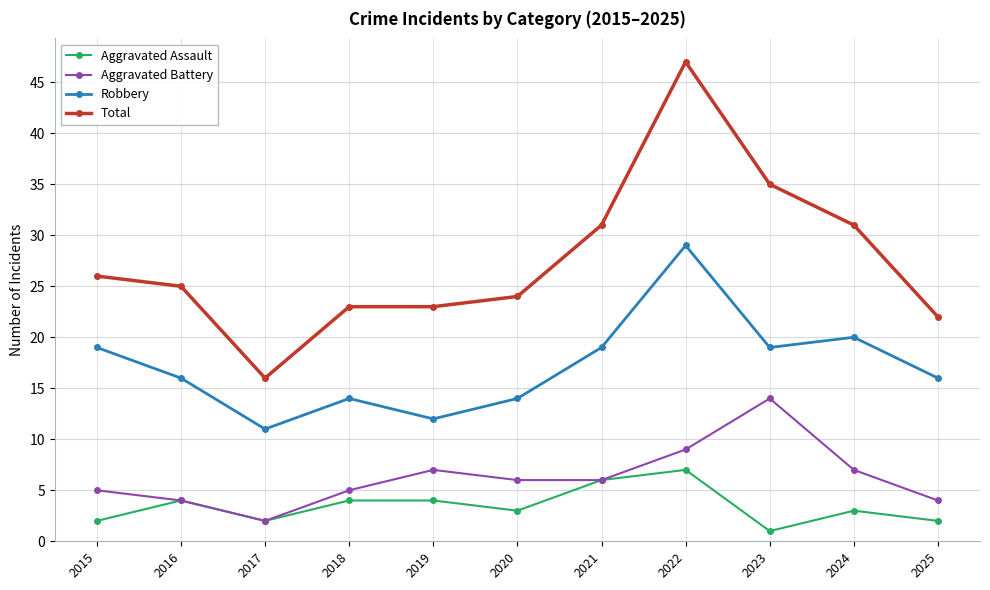

What are all the series names shown in the legend?

Aggravated Assault, Aggravated Battery, Robbery, Total